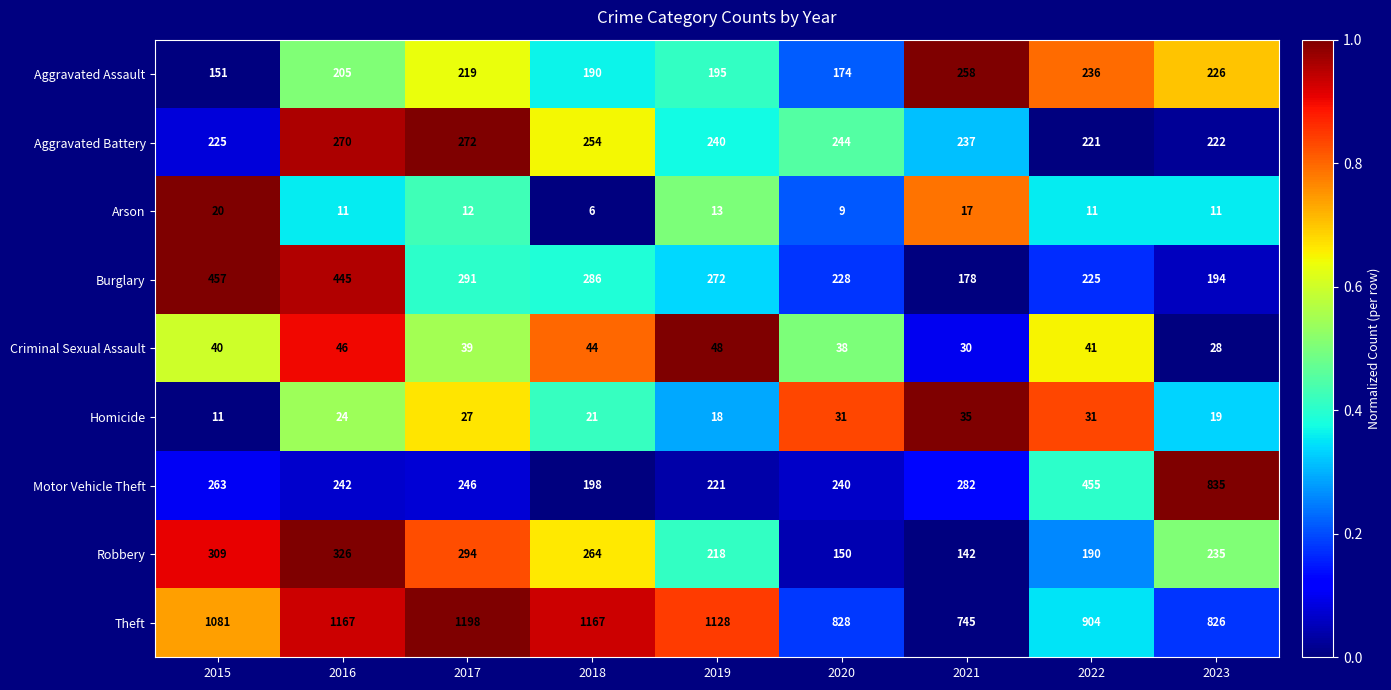

Which label corresponds to the smallest value in the chart?

2018